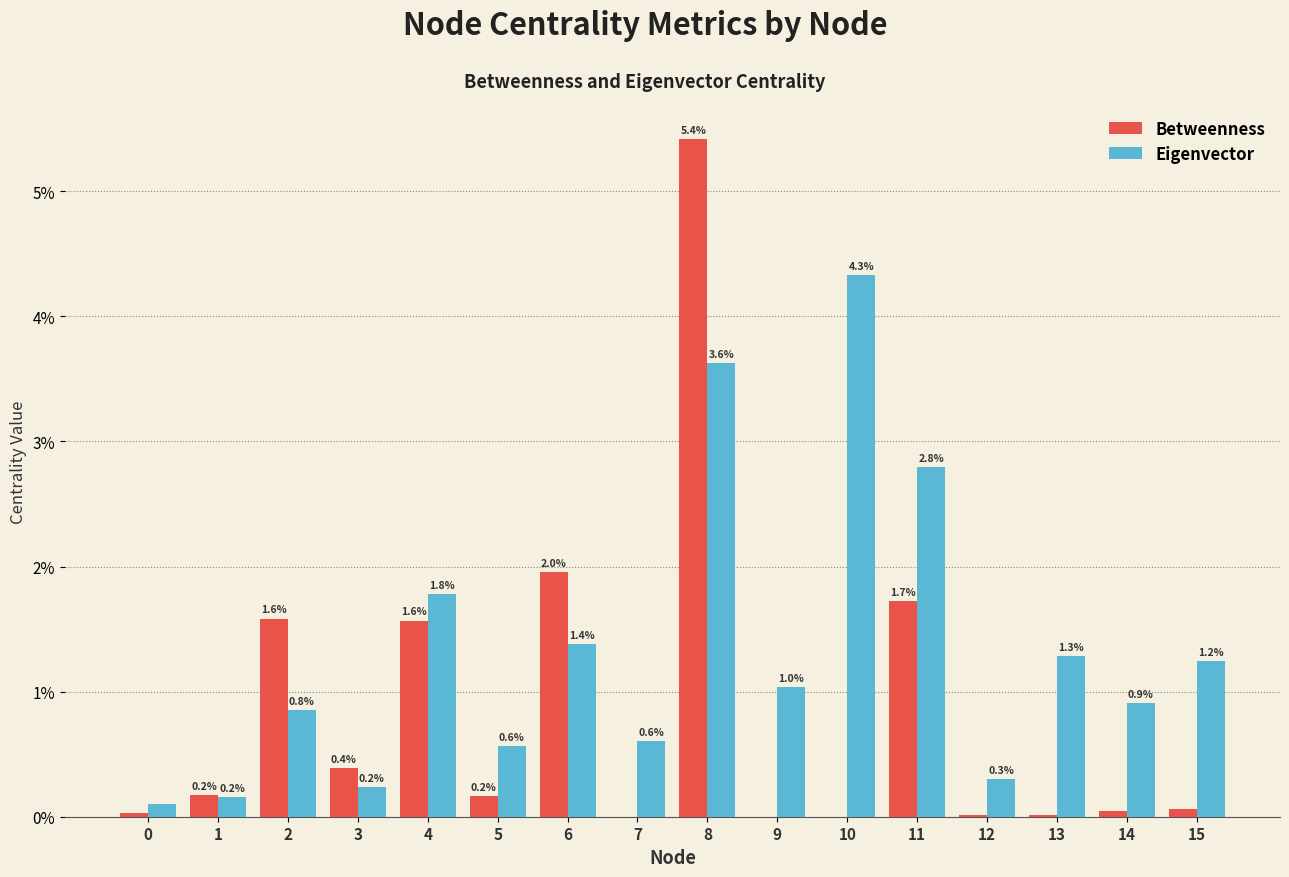

Which series has the largest total across all categories?

Eigenvector